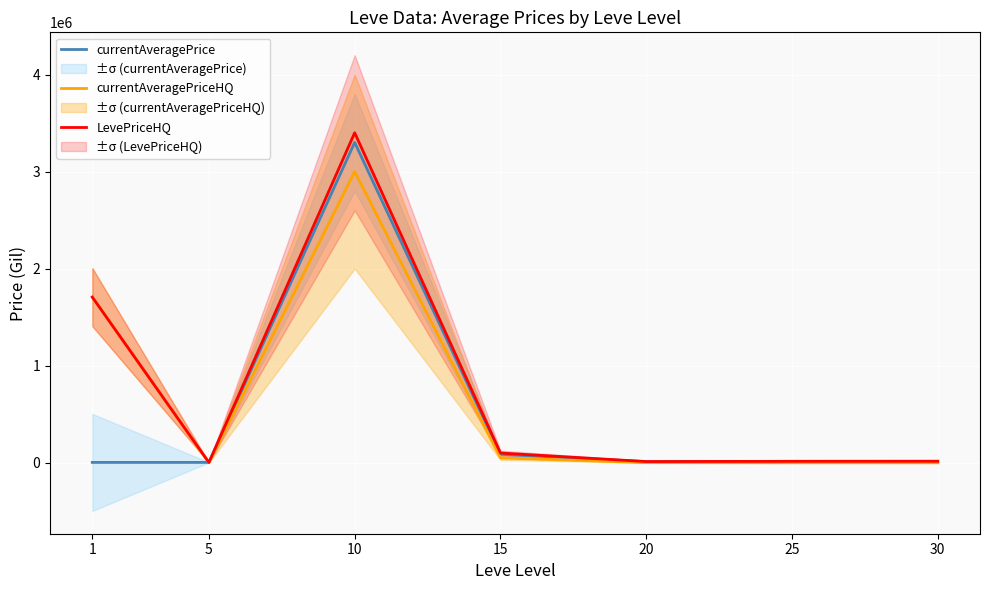

How many lines are shown in the chart?

3